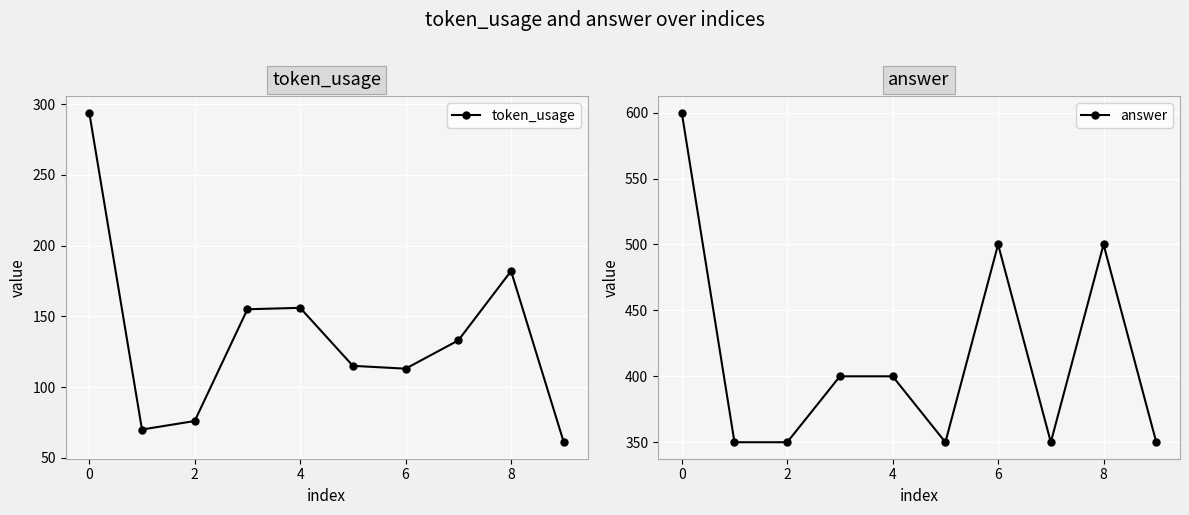

Reading left to right, list all the values displayed in this chart.

token_usage: 294	70	76	155	156	115	113	133	182	61
answer: 600	350	350	400	400	350	500	350	500	350